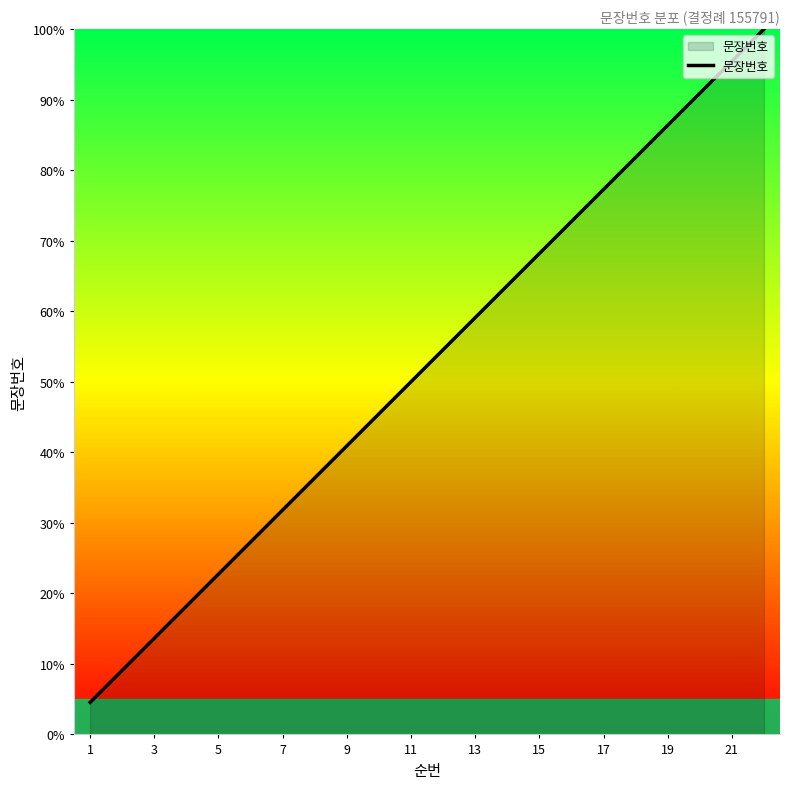

What is the difference between the maximum and minimum values?

95.5